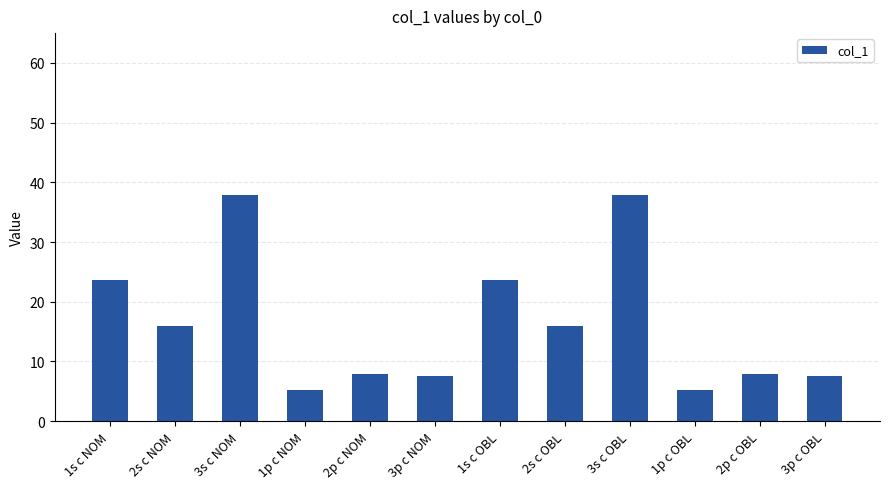

Between 3p c OBL and 1p c OBL, which is larger?

3p c OBL